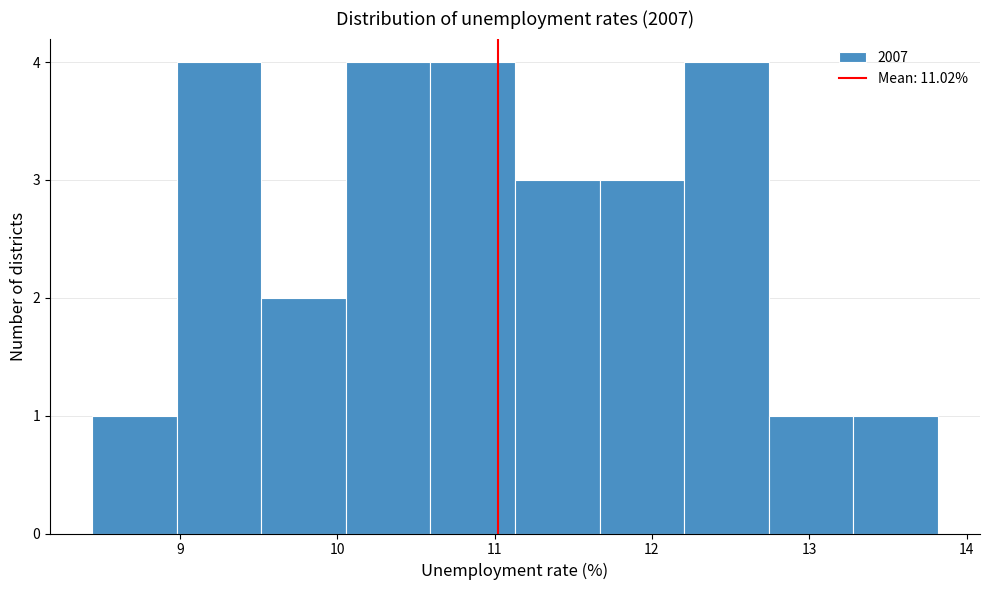

Reading left to right, list every bar in this chart as the range it spans on the x-axis followed by its height. Neither the bar edges nor the heights are printed on the chart, so give them approximately, as read against the axes.

8.4 to 9.0: 1
9.0 to 9.5: 4
9.5 to 10.1: 2
10.1 to 10.6: 4
10.6 to 11.1: 4
11.1 to 11.7: 3
11.7 to 12.2: 3
12.2 to 12.7: 4
12.7 to 13.3: 1
13.3 to 13.8: 1